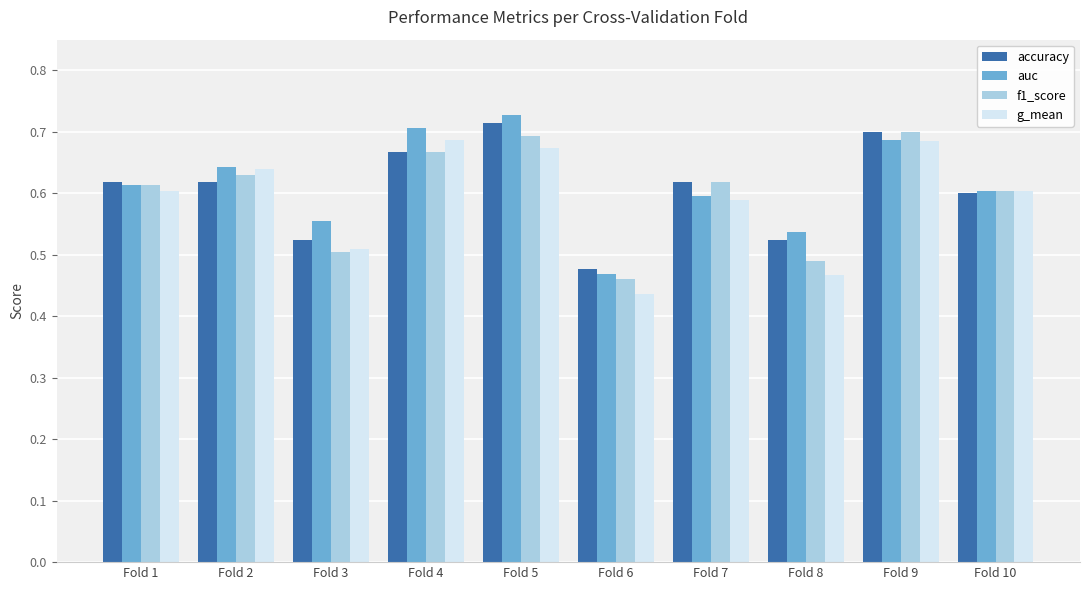

What are all the series names shown in the legend?

accuracy, auc, f1_score, g_mean